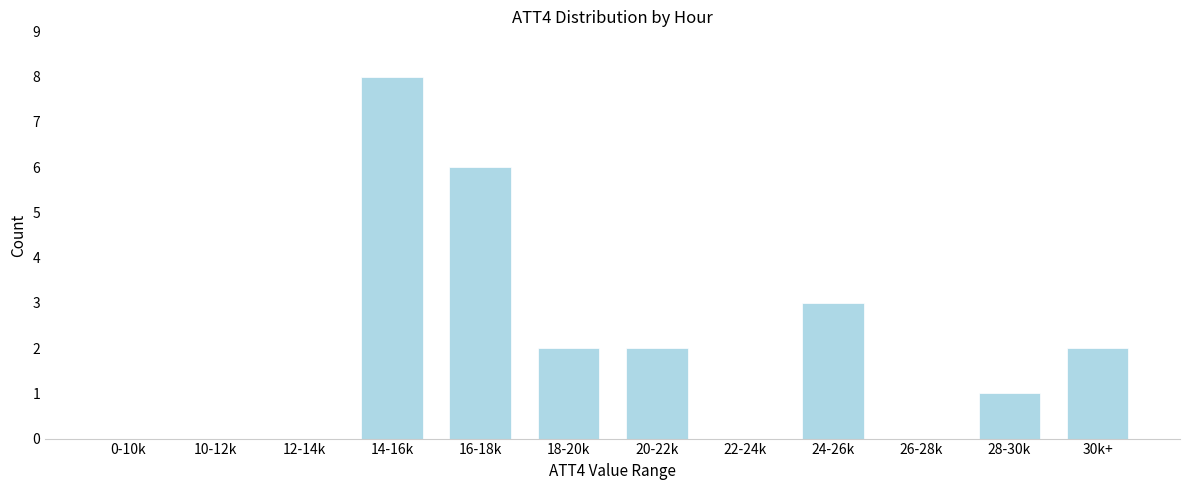

Reading right to left, transcribe all the data shown in this chart.

30k+=2	28-30k=1	26-28k=0	24-26k=3	22-24k=0	20-22k=2	18-20k=2	16-18k=6	14-16k=8	12-14k=0	10-12k=0	0-10k=0